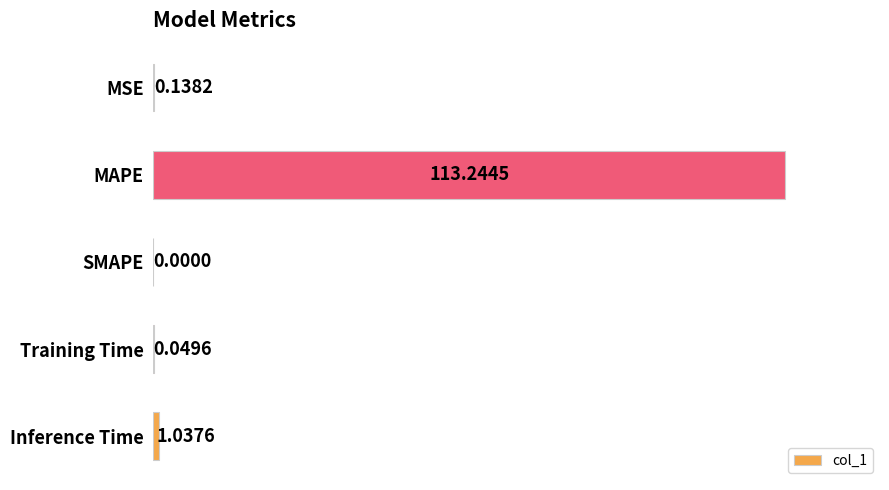

What is the sum of the values at MSE and Inference Time?

1.2